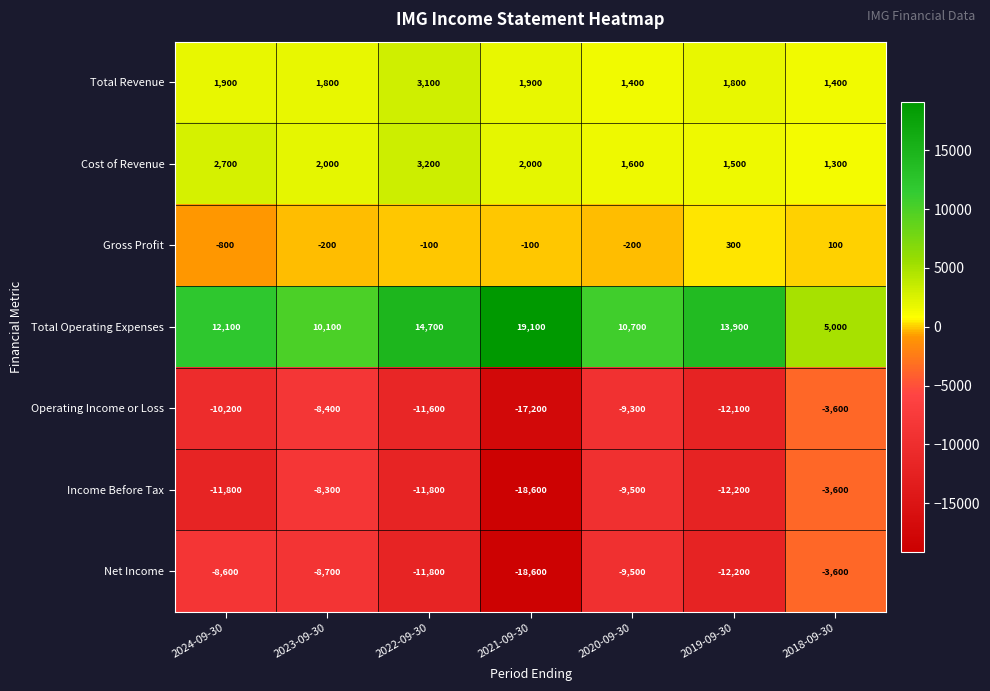

At which label does Gross Profit first exceed -100?

2019-09-30